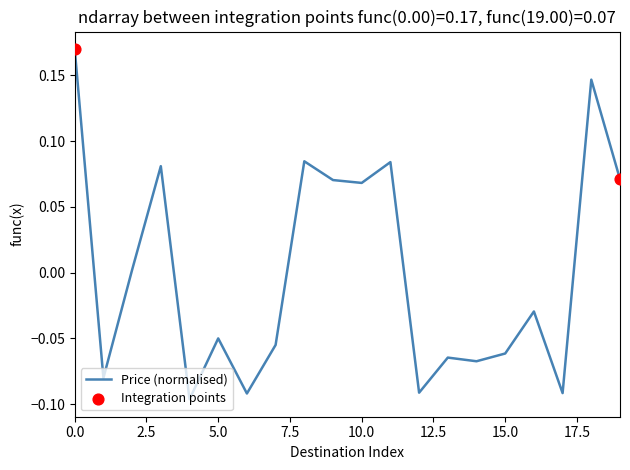

What is the difference between the maximum and minimum values?

0.3